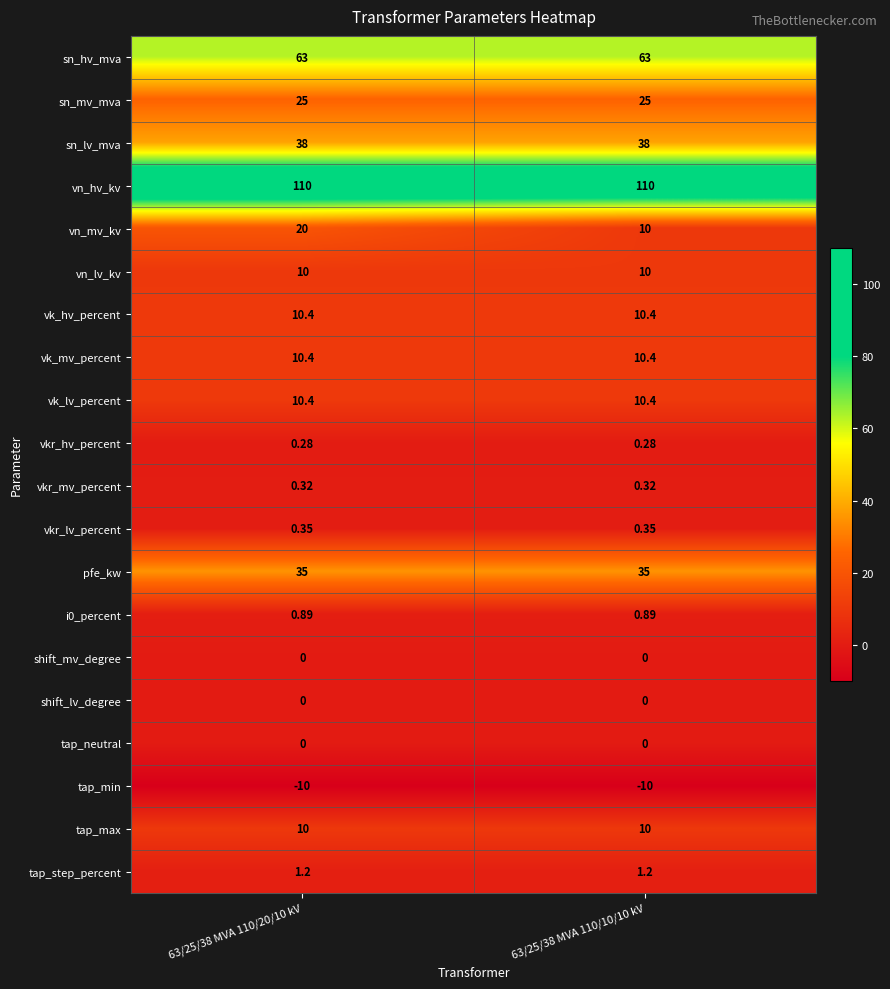

Which series has the largest range (max minus min)?

vn_mv_kv